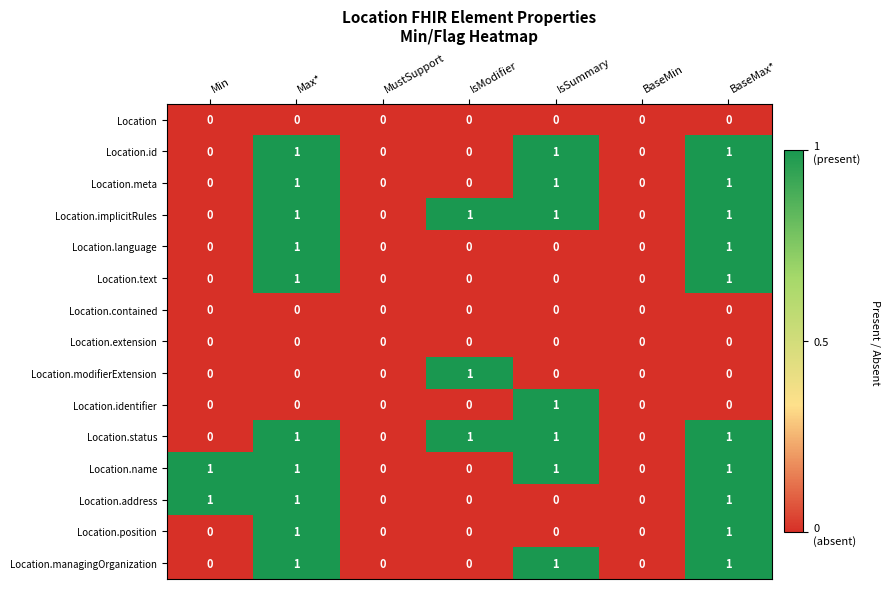

The Location.modifierExtension series shows 0 at MustSupport. True or false?

True